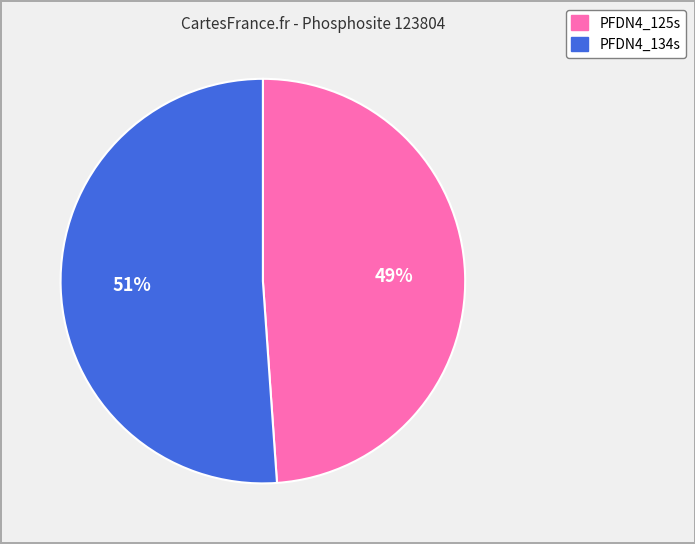

Does any single category account for the majority?

Yes